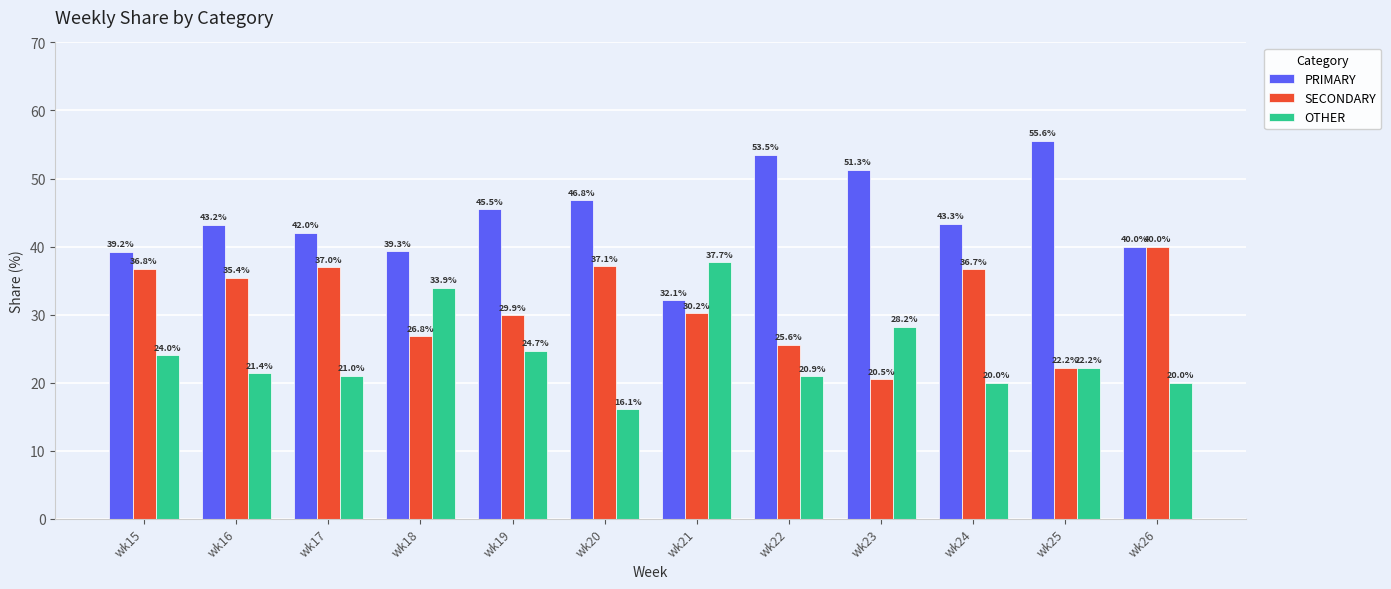

At which label is OTHER closest to 26?

wk19